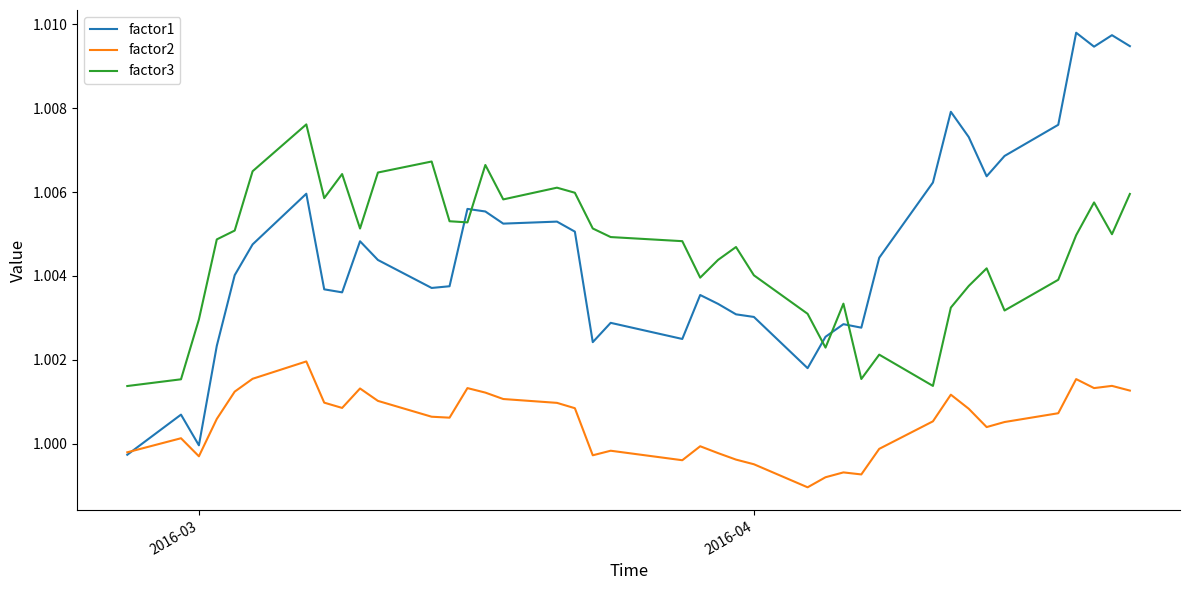

Which series ends up on top after the final intersection of factor1 and factor3?

factor1